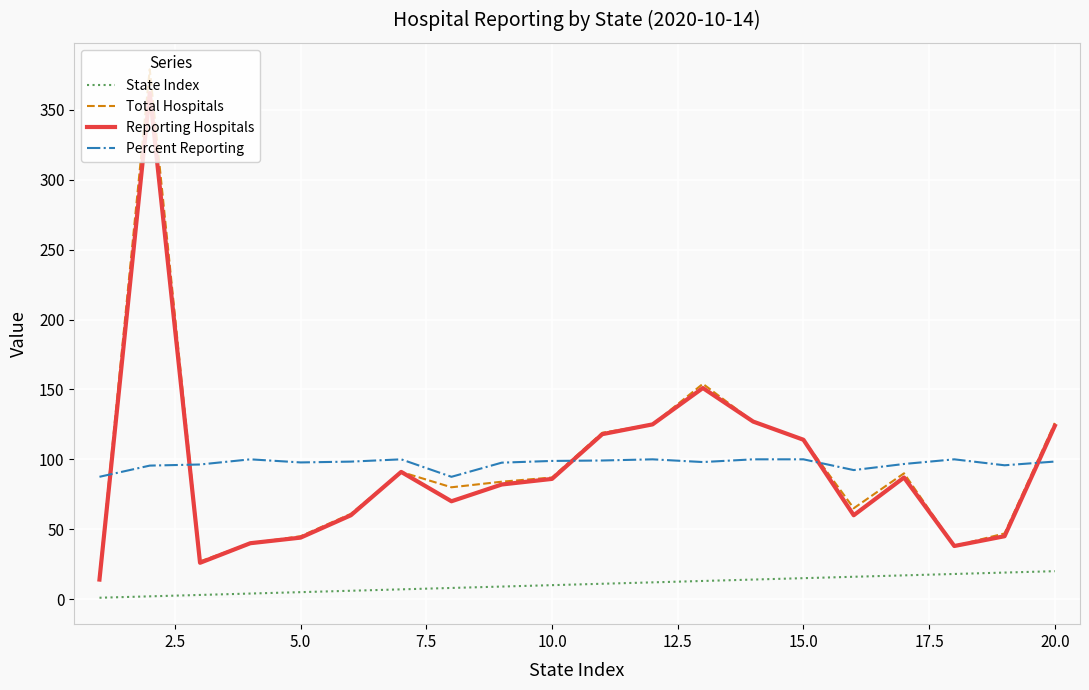

Rank the series by their maximum value, from highest to lowest.

Total Hospitals, Reporting Hospitals, Percent Reporting, State Index